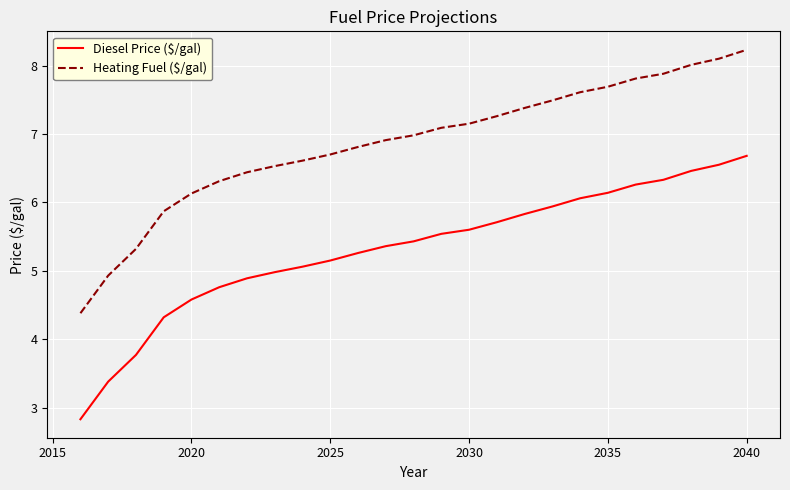

What is the lowest value of the Heating Fuel ($/gal) series?

4.4